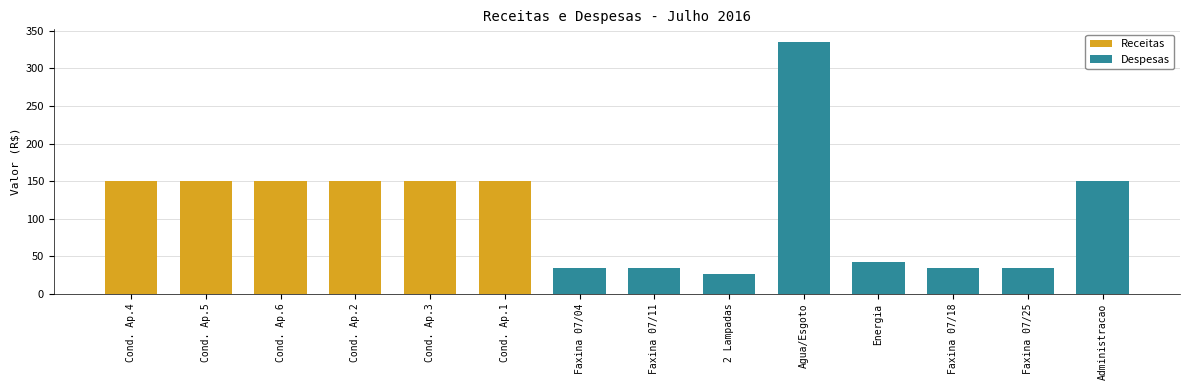

What is the lowest value of the Despesas series?

26.0